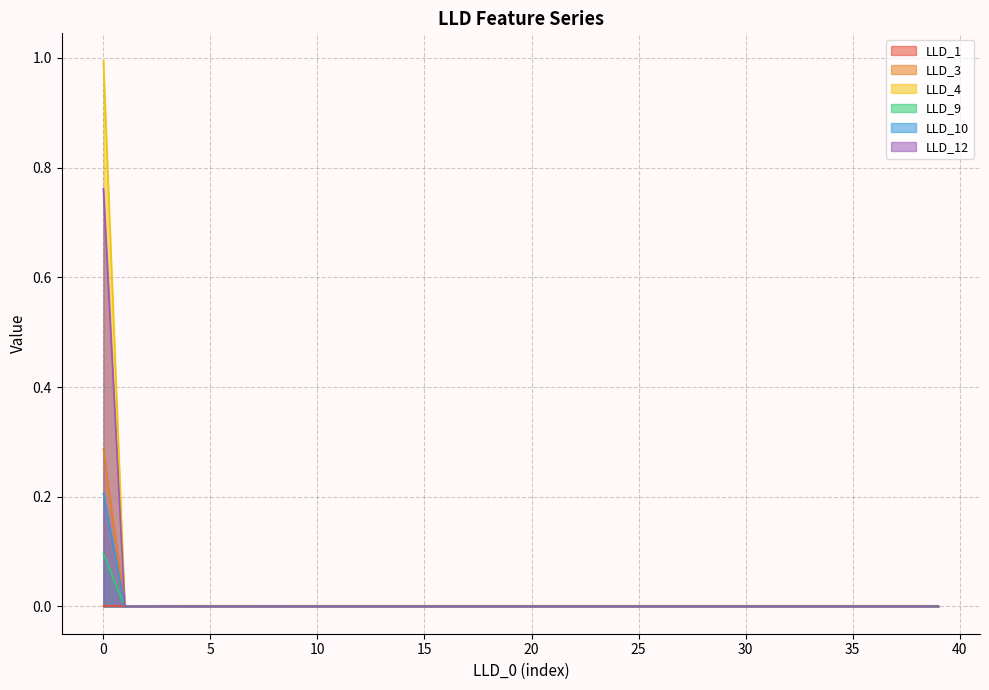

The value of LLD_12 at 35 is 0.0. True or false?

True